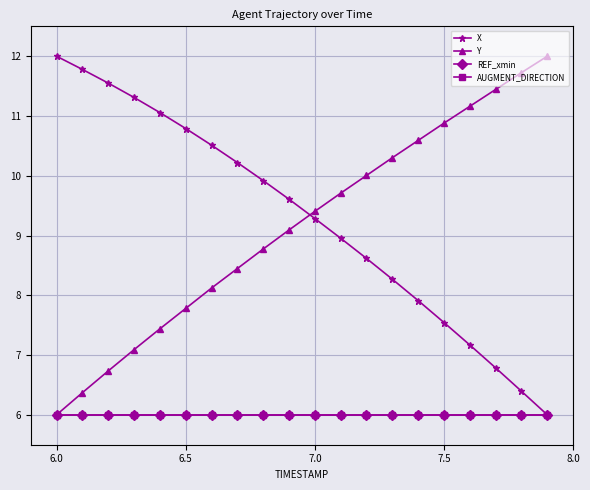

Is this an area chart (filled region under the line)?

No